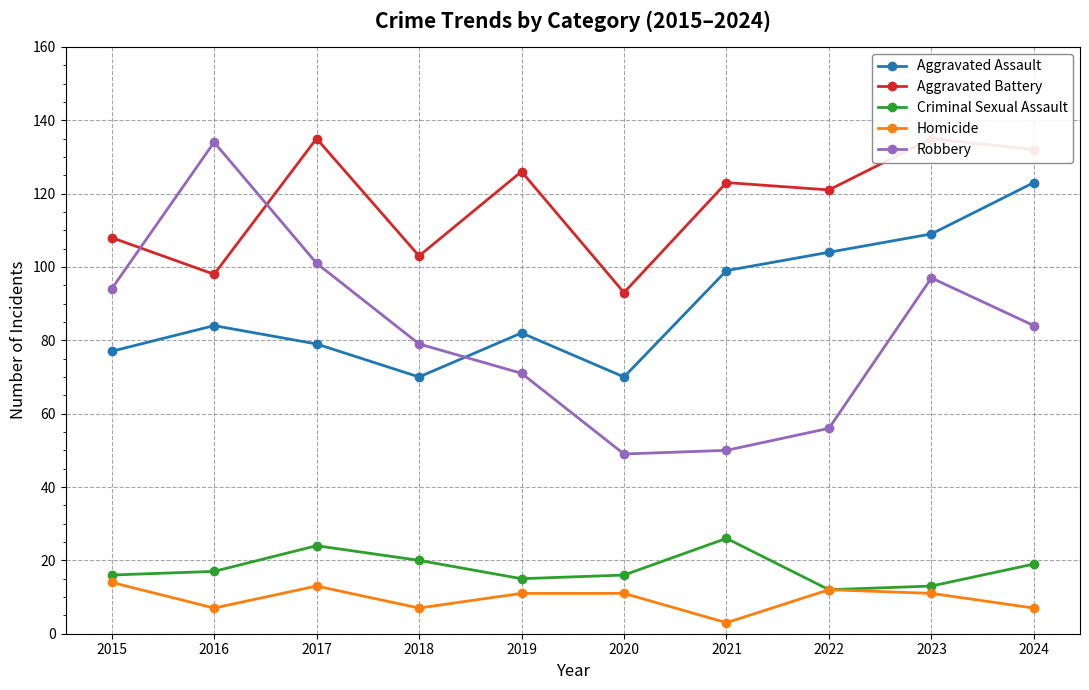

Reading left to right, list all the values displayed in this chart.

Aggravated Assault: 2015=77	2016=84	2017=79	2018=70	2019=82	2020=70	2021=99	2022=104	2023=109	2024=123
Aggravated Battery: 2015=108	2016=98	2017=135	2018=103	2019=126	2020=93	2021=123	2022=121	2023=135	2024=132
Criminal Sexual Assault: 2015=16	2016=17	2017=24	2018=20	2019=15	2020=16	2021=26	2022=12	2023=13	2024=19
Homicide: 2015=14	2016=7	2017=13	2018=7	2019=11	2020=11	2021=3	2022=12	2023=11	2024=7
Robbery: 2015=94	2016=134	2017=101	2018=79	2019=71	2020=49	2021=50	2022=56	2023=97	2024=84